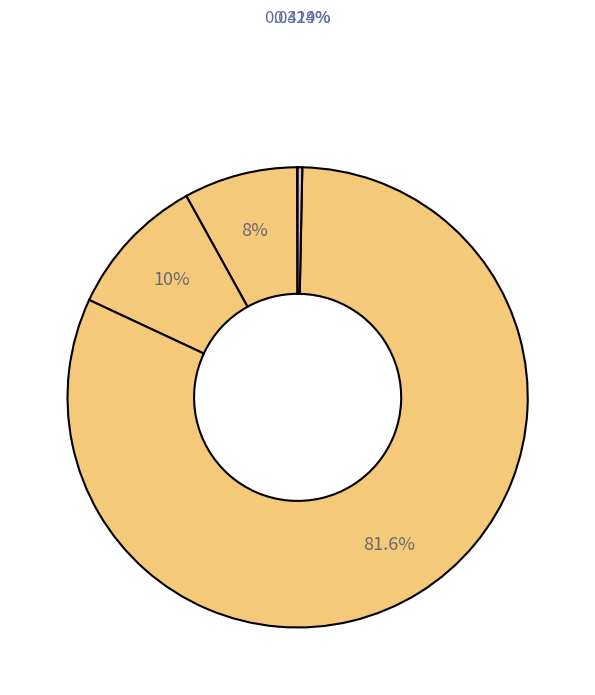

To the nearest percent, what is the average slice percentage?

20%